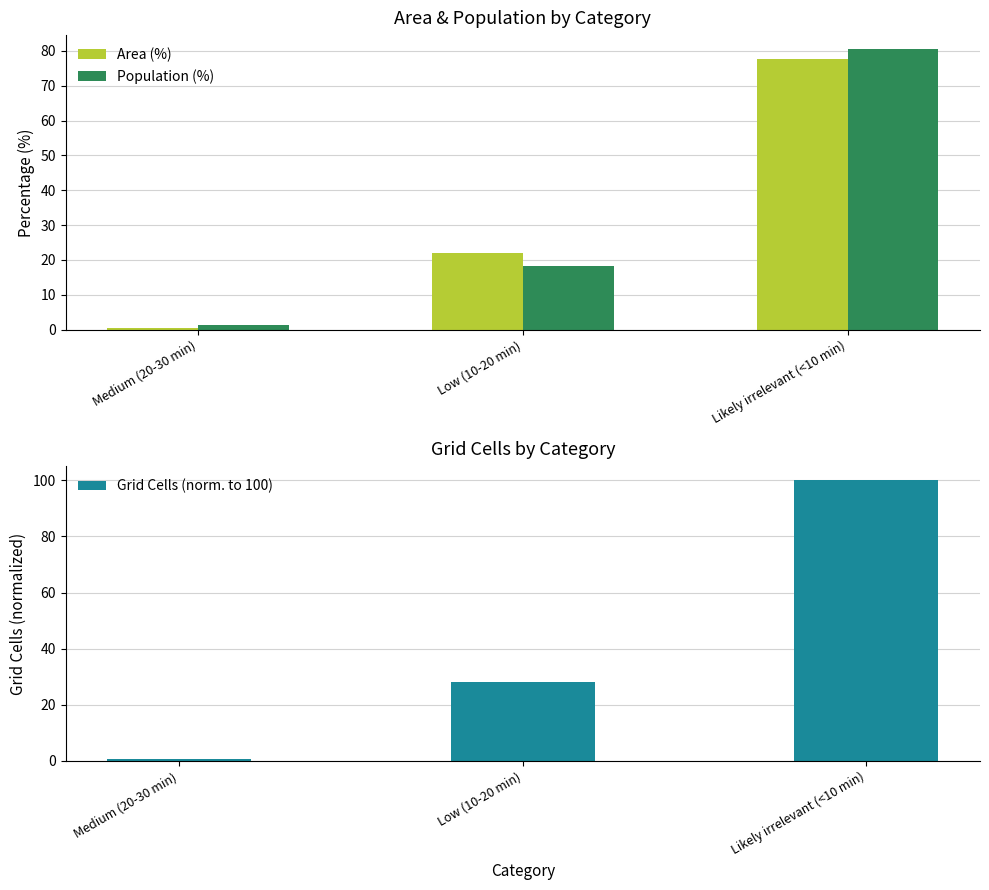

Reading left to right, what are all the values shown in this chart?

Area (%): 0.5	21.9	77.6
Population (%): 1.2	18.3	80.5
Grid Cells (norm. to 100): 0.7	28.2	100.0